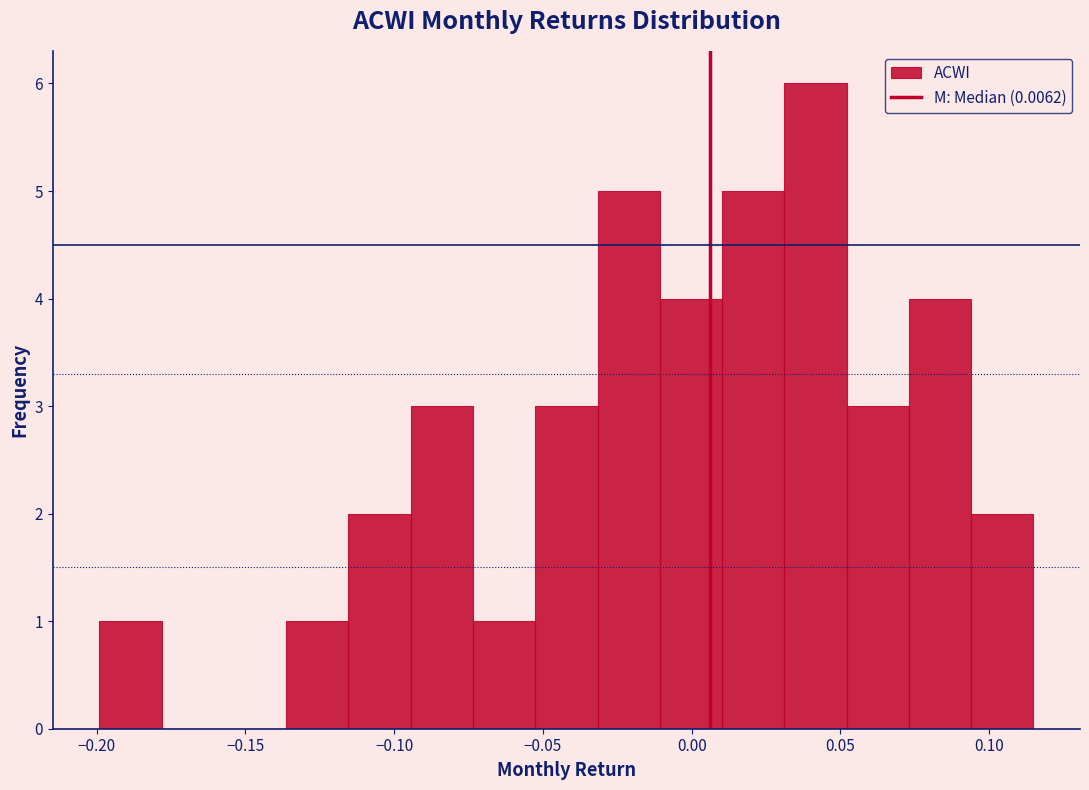

Which range on the x-axis has the tallest bar?

0.030 to 0.050